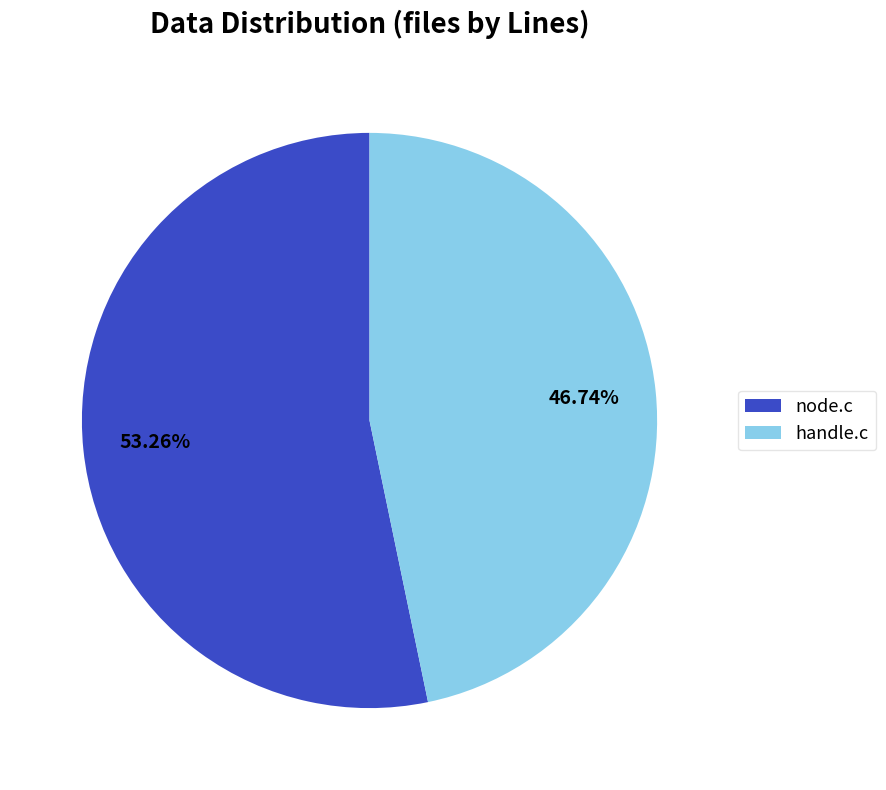

What percentage is the handle.c slice, to the nearest percent?

47%